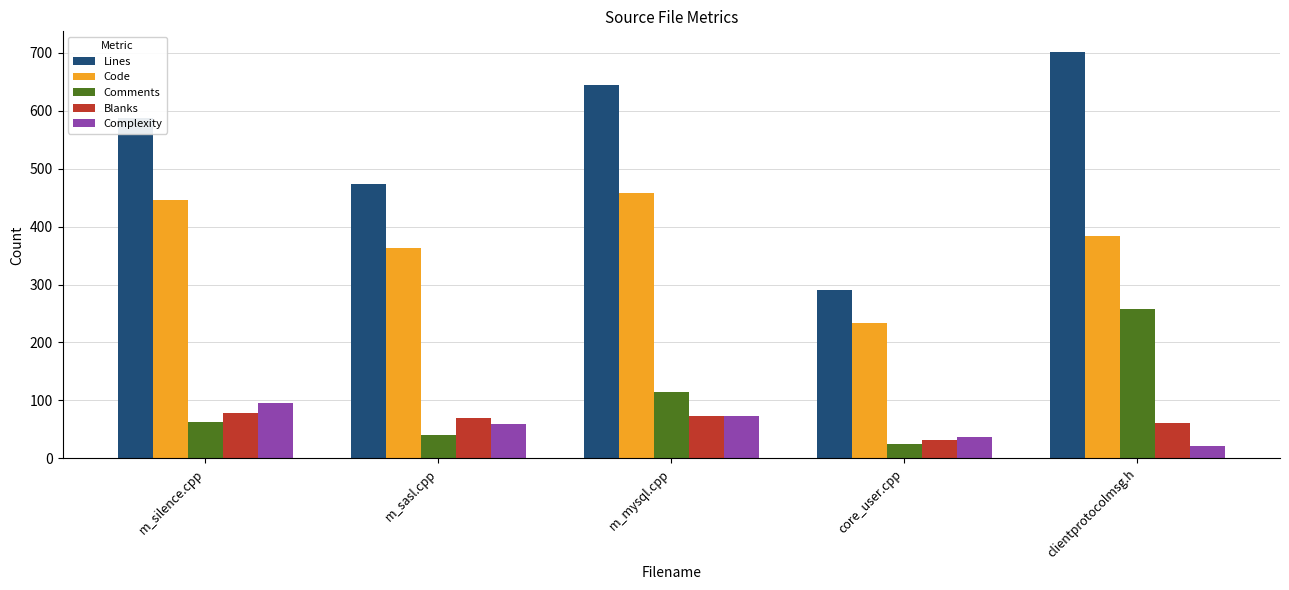

What is the label of the 2nd bar from the left?

m_sasl.cpp